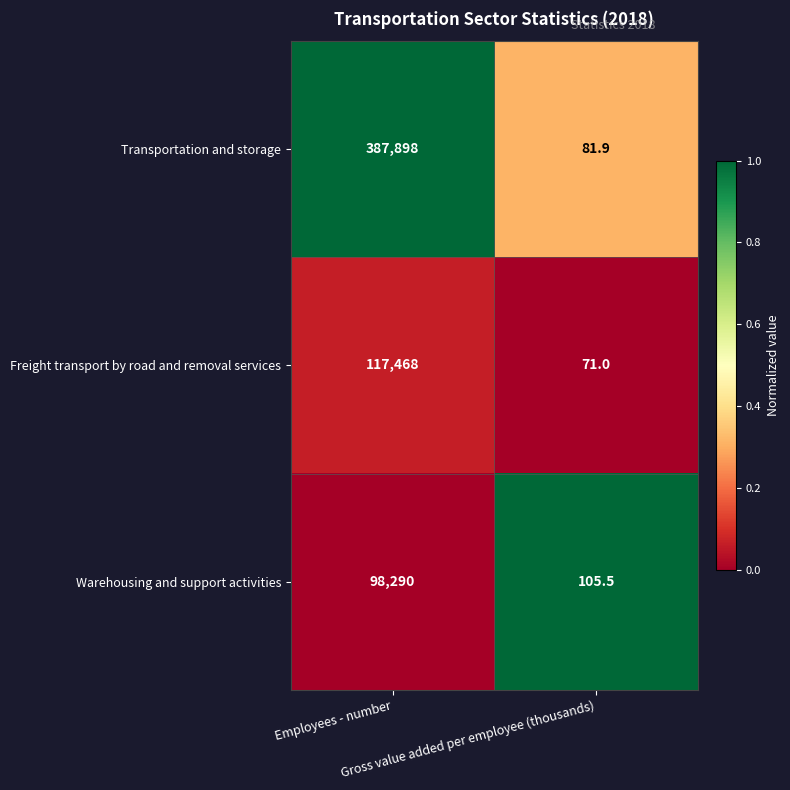

Rank the series by their maximum value, from lowest to highest.

Warehousing and support activities, Freight transport by road and removal services, Transportation and storage